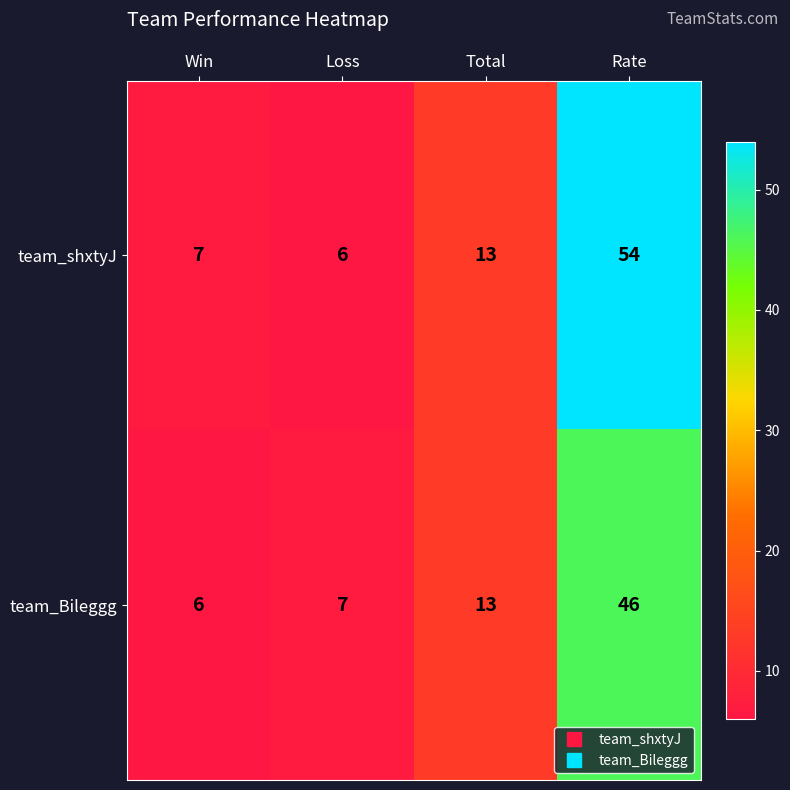

True or false: team_shxtyJ has a value of 10 at Win.

False